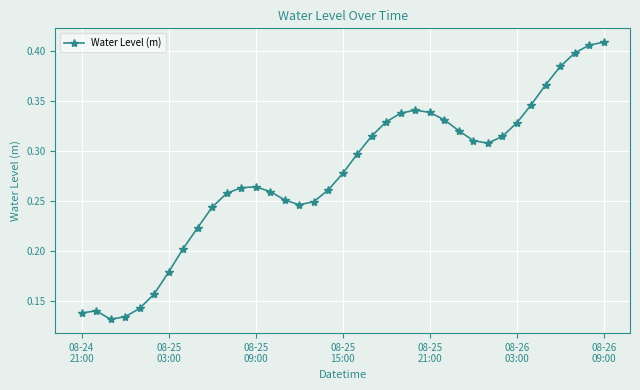

Count the values in the range 0 to 1.

37